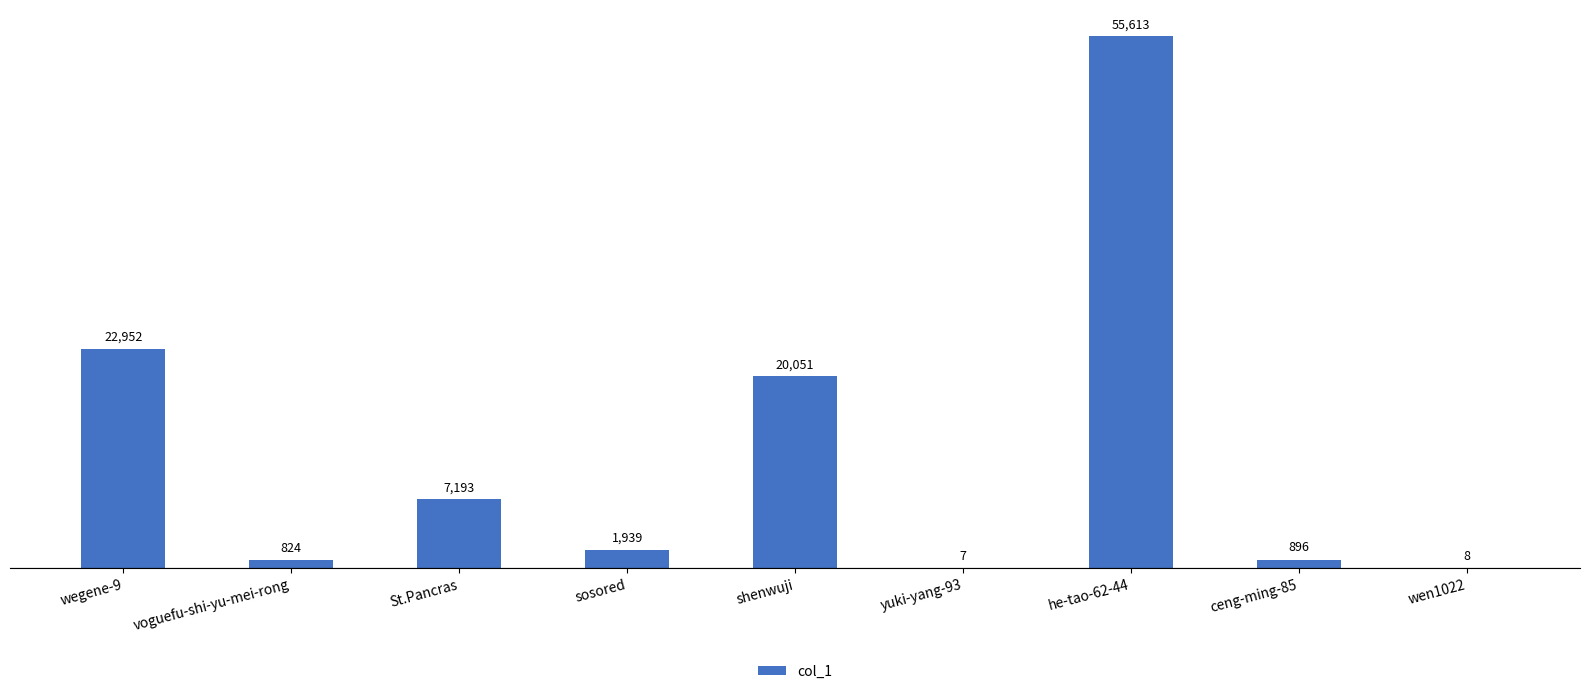

What is the greatest value displayed?

55613